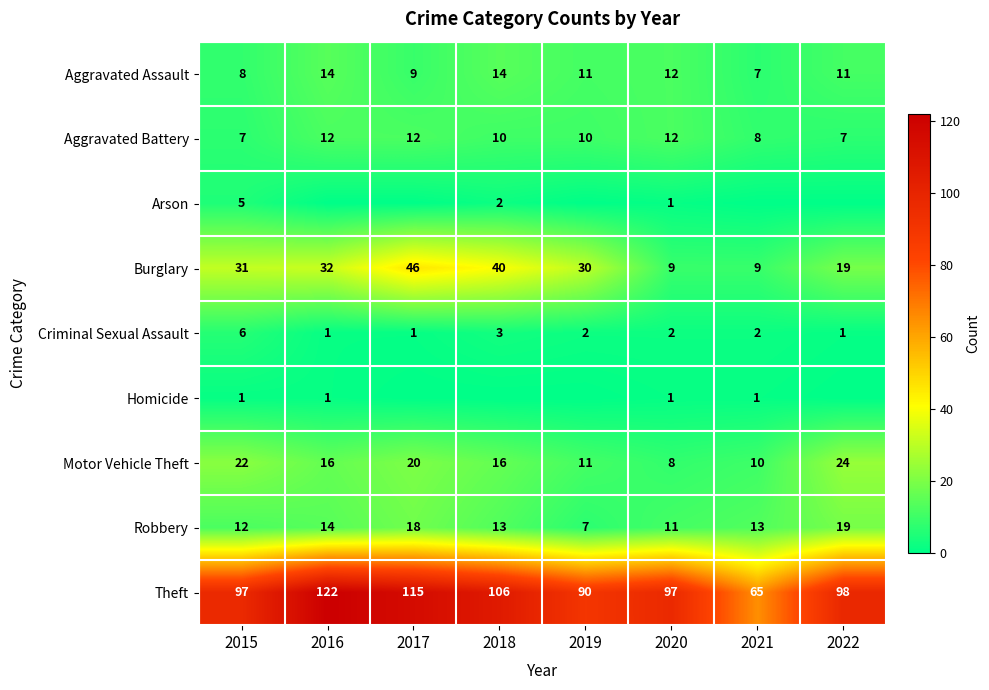

What is the total value across all series at 2021?

115